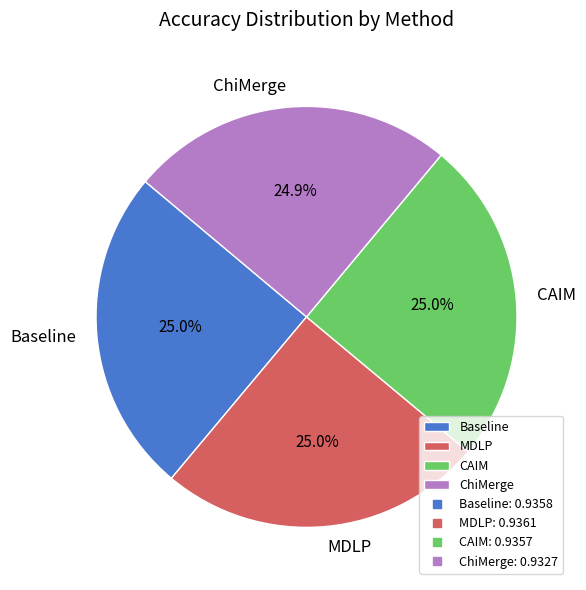

Is there a majority slice in this chart?

No